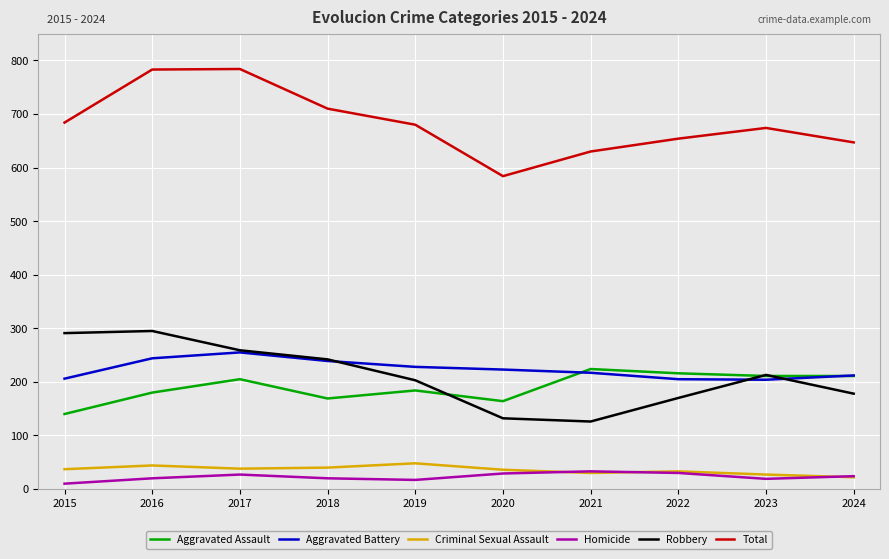

What are all the series names shown in the legend?

Aggravated Assault, Aggravated Battery, Criminal Sexual Assault, Homicide, Robbery, Total